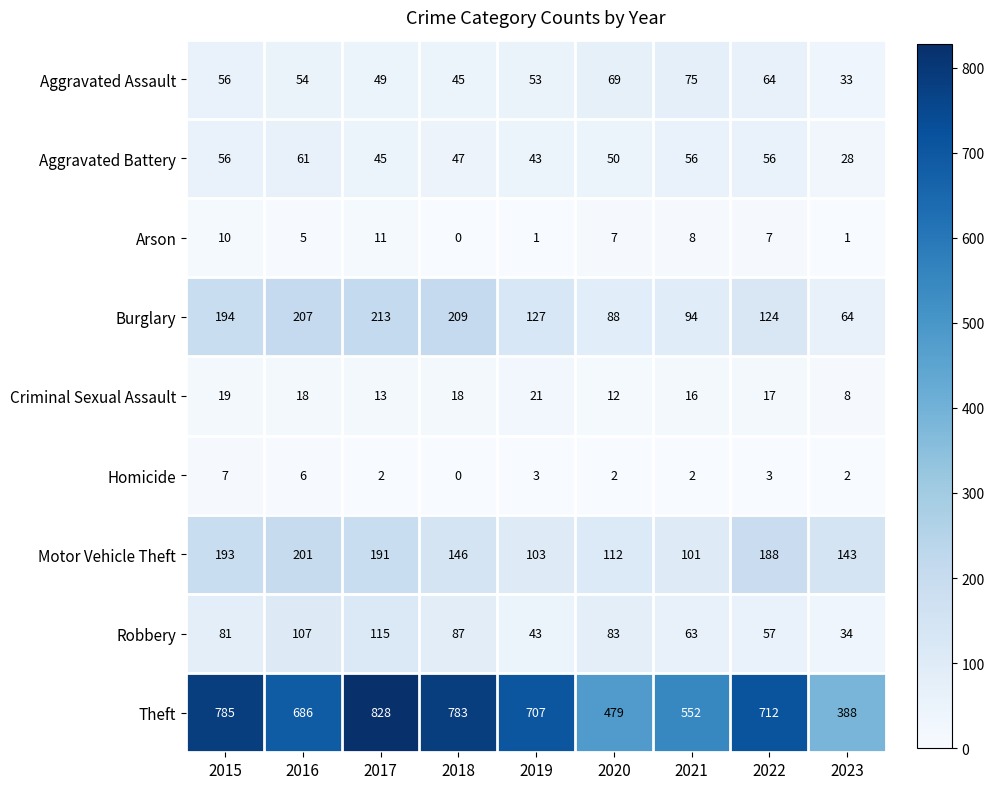

What is the difference between the Theft values at 2018 and 2022?

71